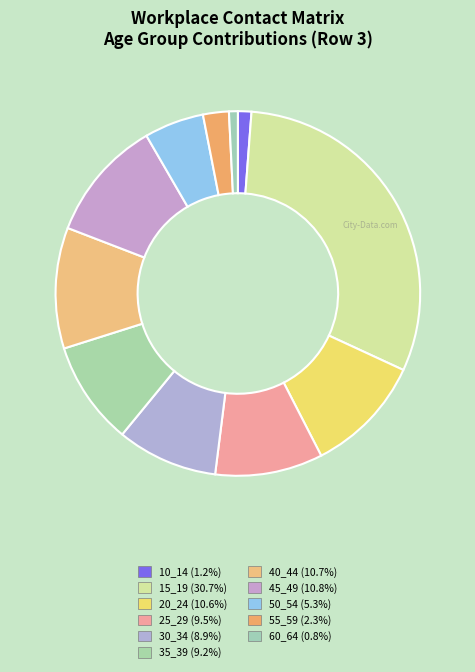

Which has a higher value, 60_64 or 45_49?

45_49